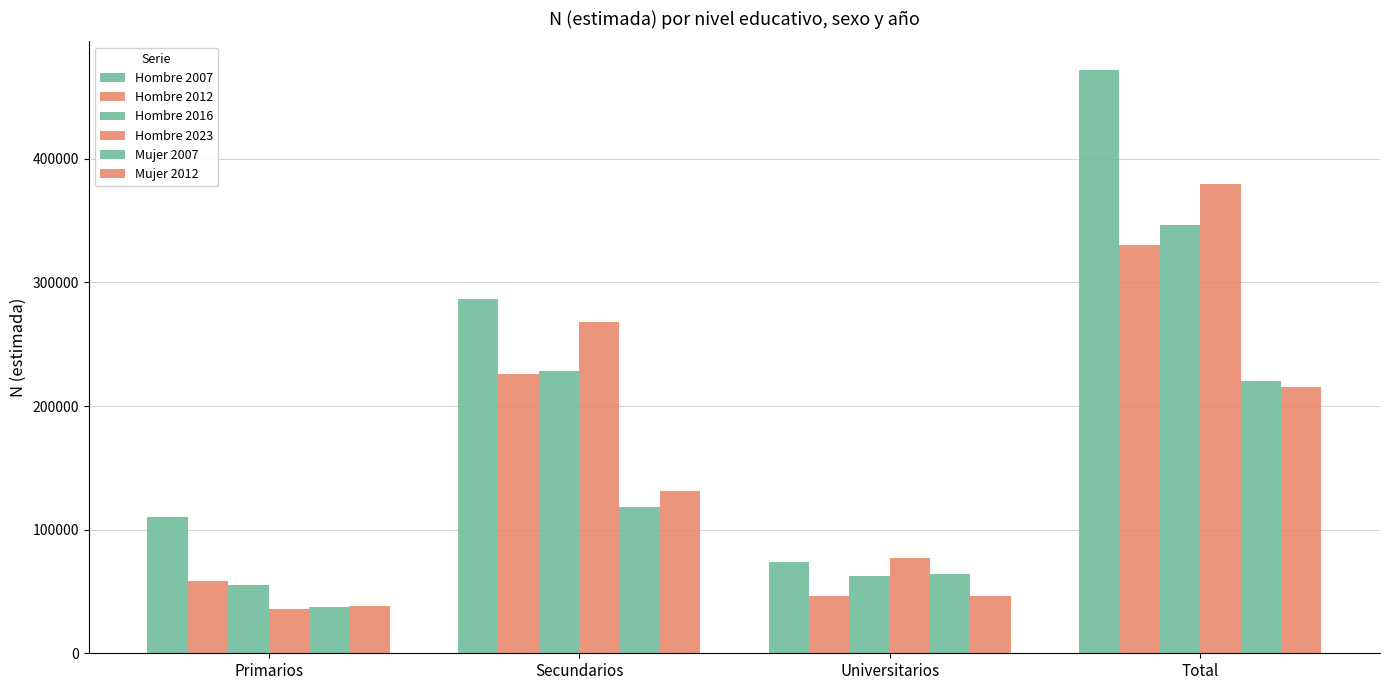

How many data points in Hombre 2012 are less than 225637?

2